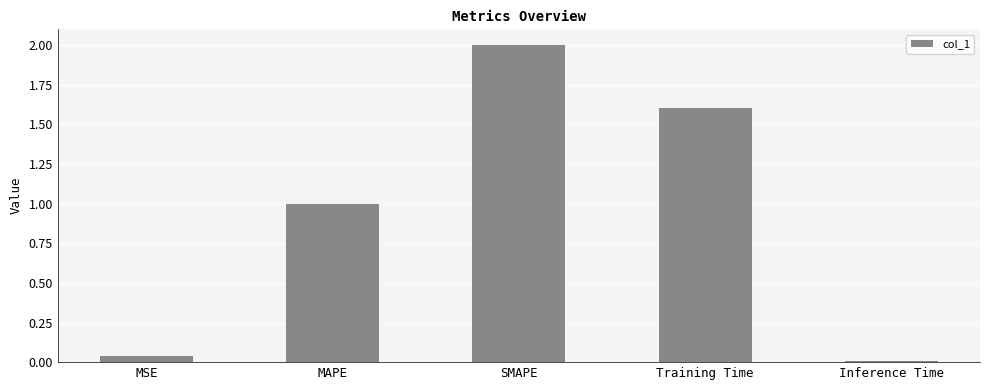

Rank the categories by value from lowest to highest.

Inference Time, MSE, MAPE, Training Time, SMAPE